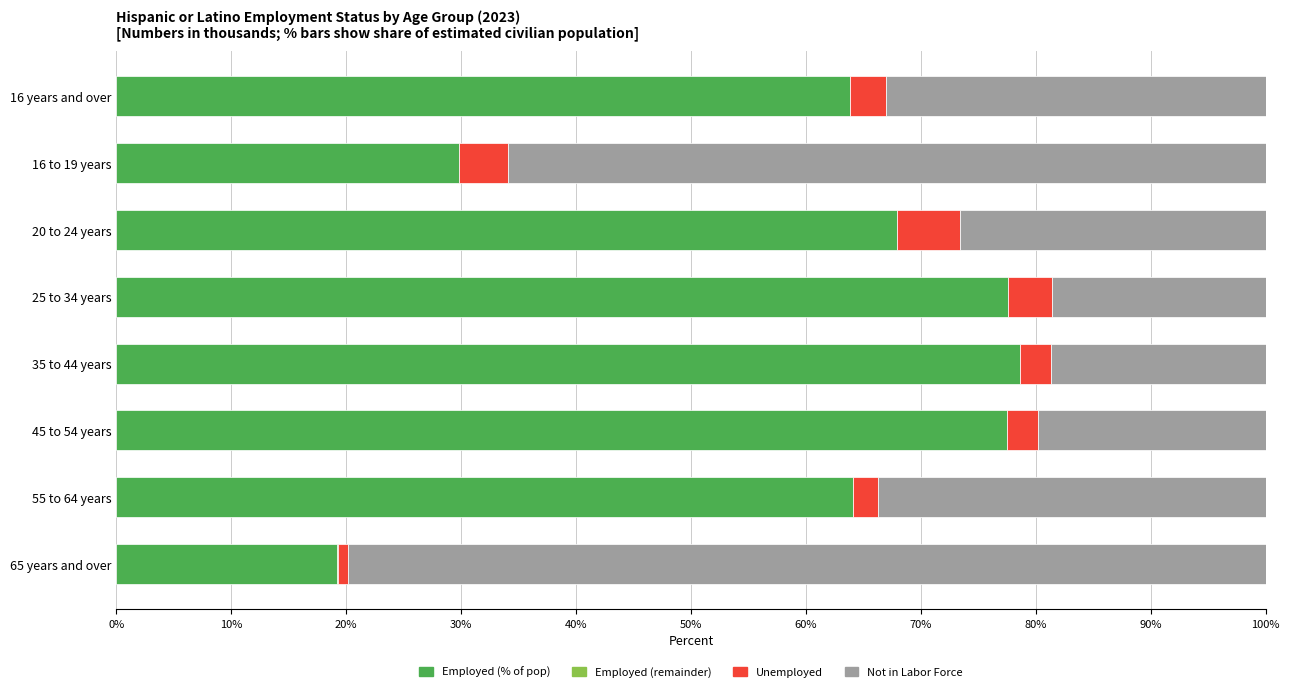

The value of Employed (remainder) at 25 to 34 years is 0.0. True or false?

True